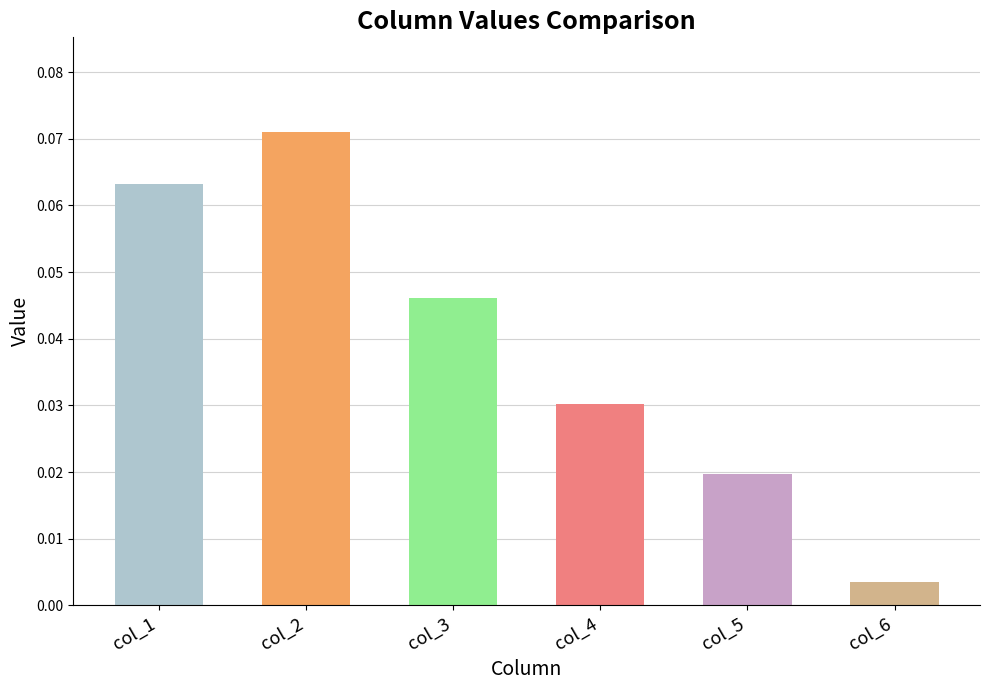

At 0, list the series in order from smallest to largest.

5, 4, 3, 2, 0, 1